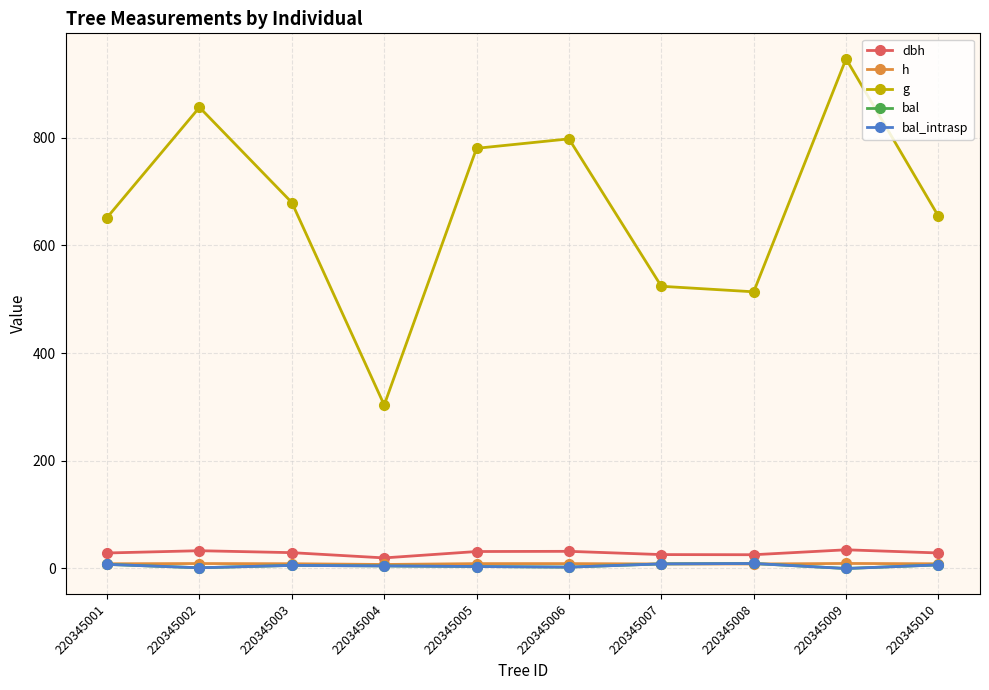

What is the difference between the second highest and minimum values in the h series?

1.7